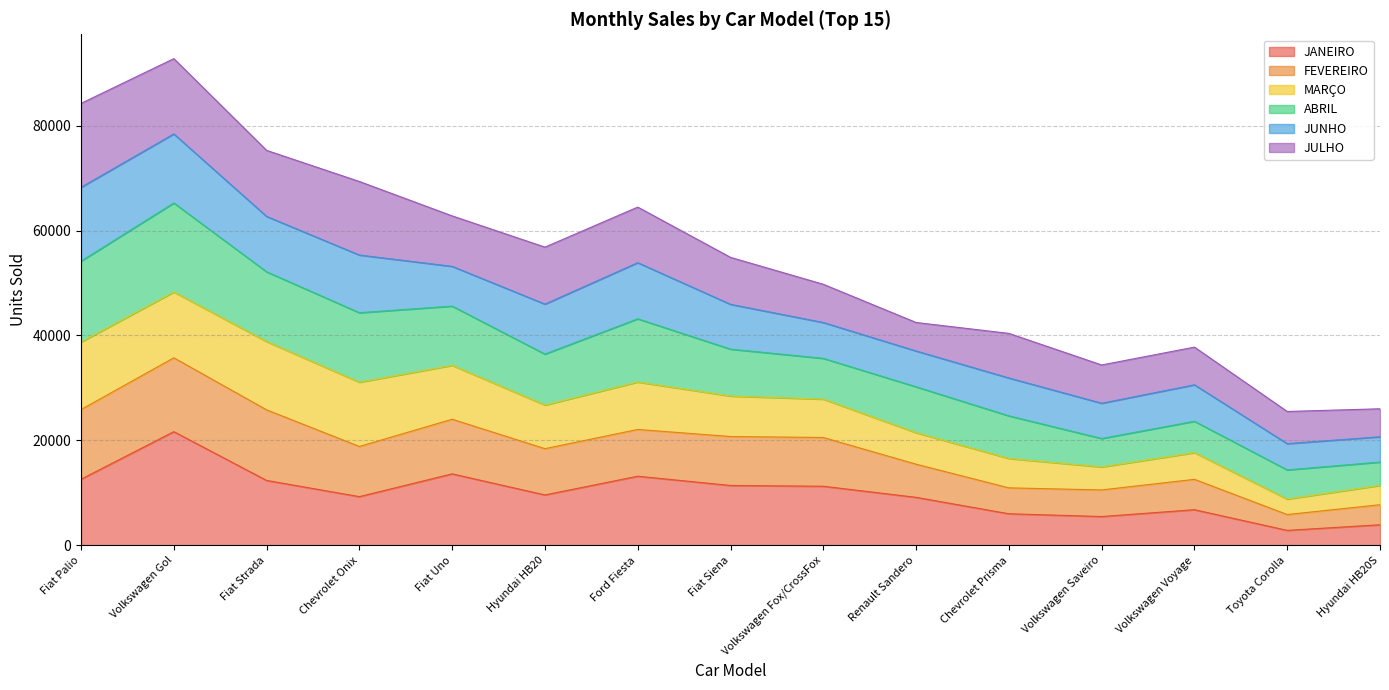

What is the total value across all series at Fiat Strada?

75284